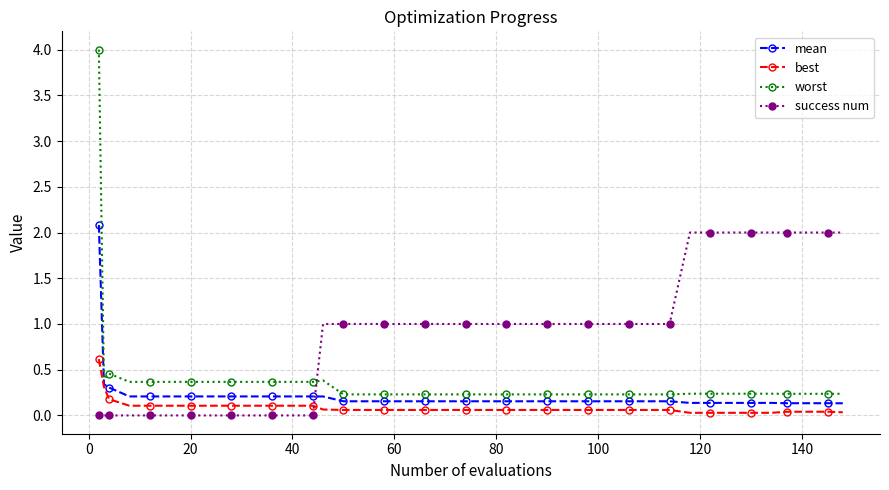

Which series has the widest spread of values?

worst